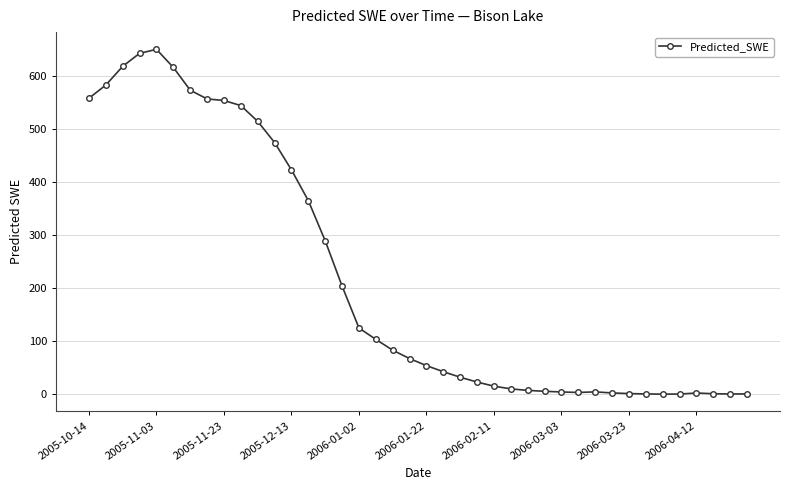

What is the difference between the second highest and second lowest values?

644.0